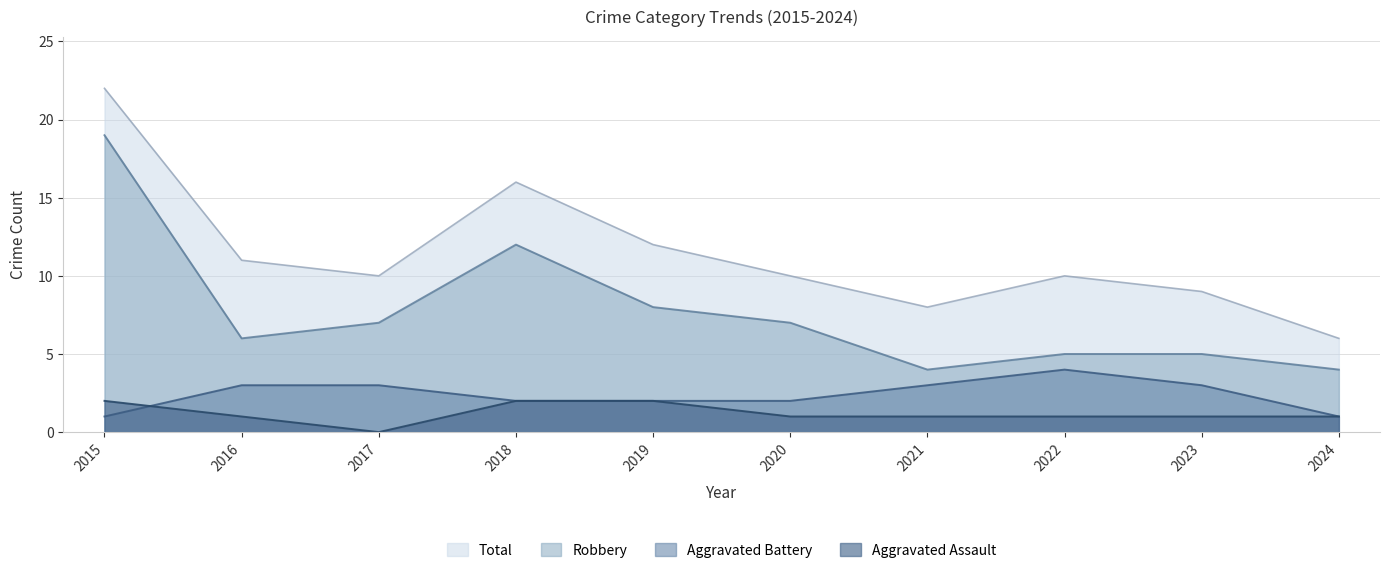

What is the value of the Total point at the 9th from the left?

9